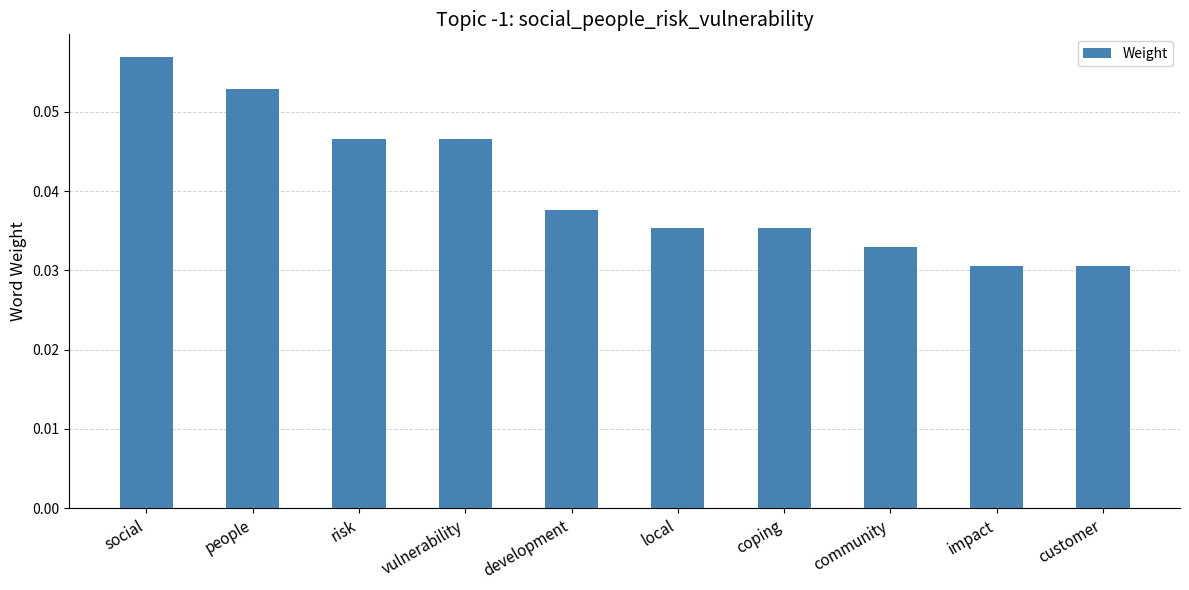

What is the label of the 8th bar from the left?

community